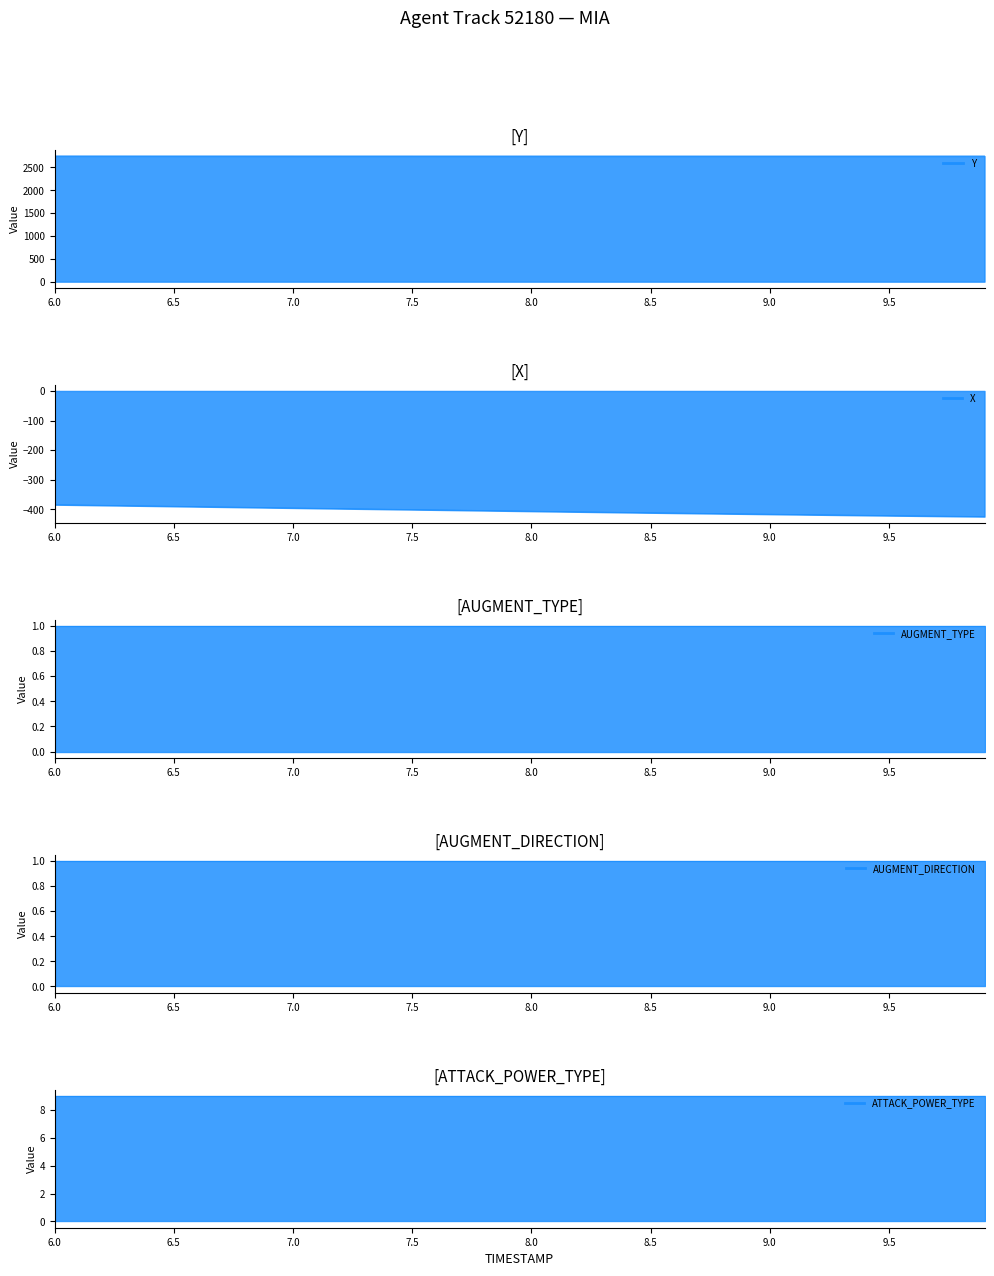

How many distinct data groups are displayed?

5